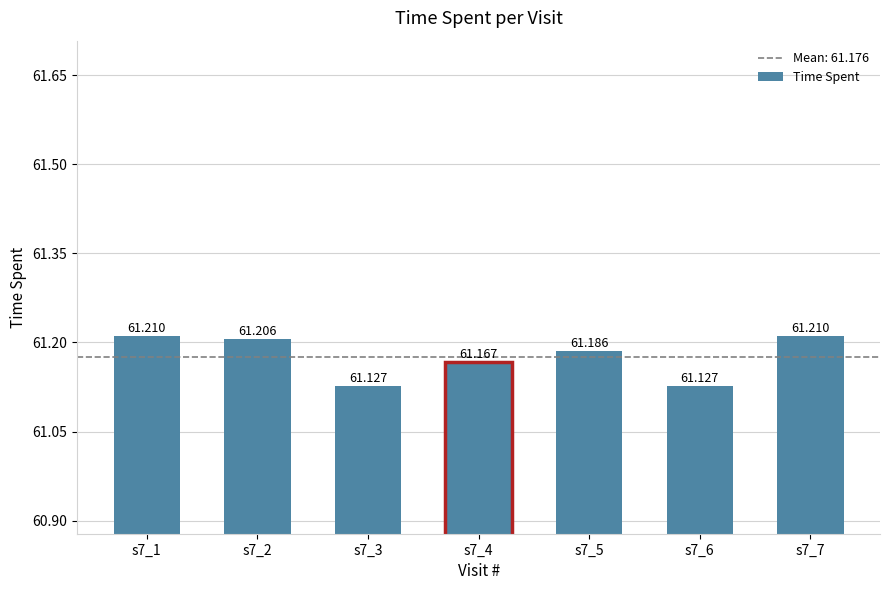

What is the change in value from s7_3 to s7_5?

+0.1